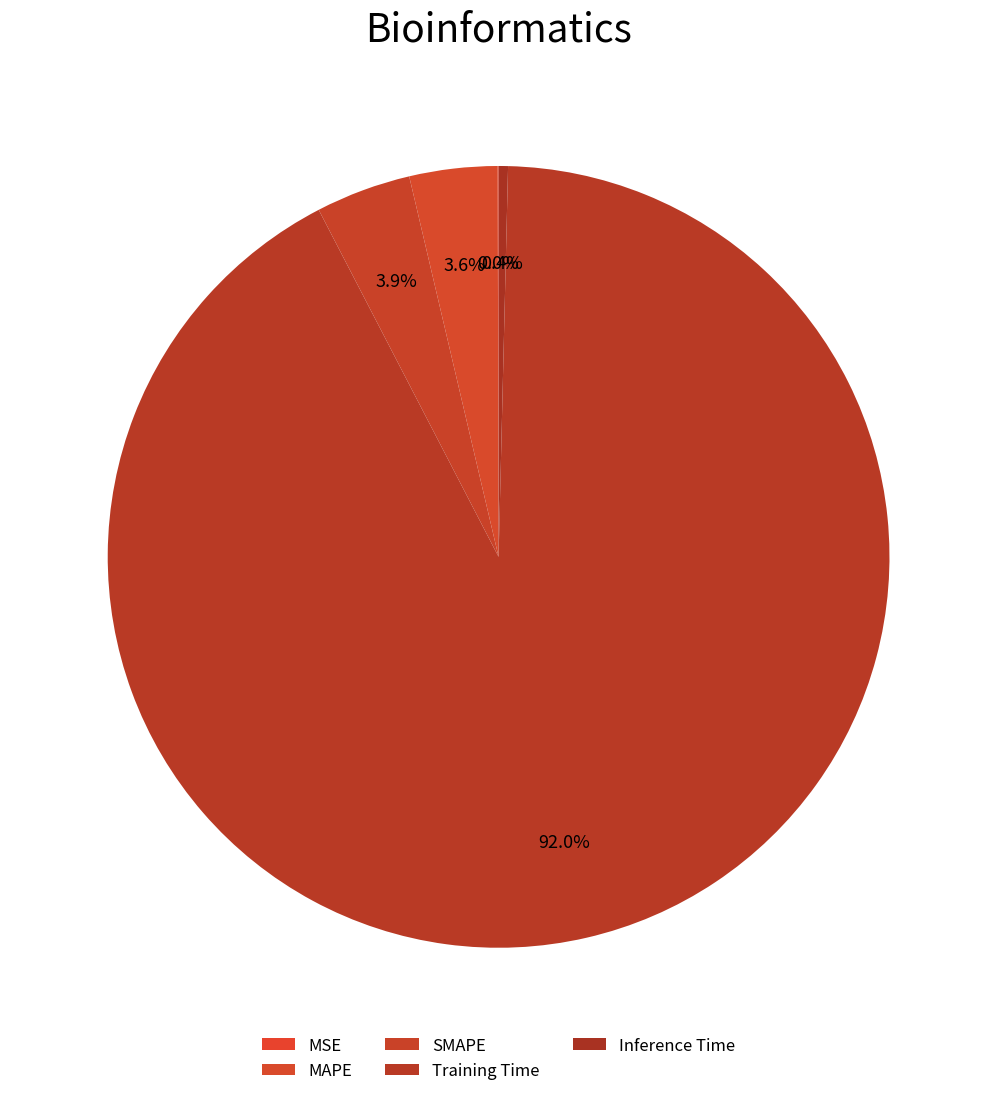

Count the number of slices in the pie.

5